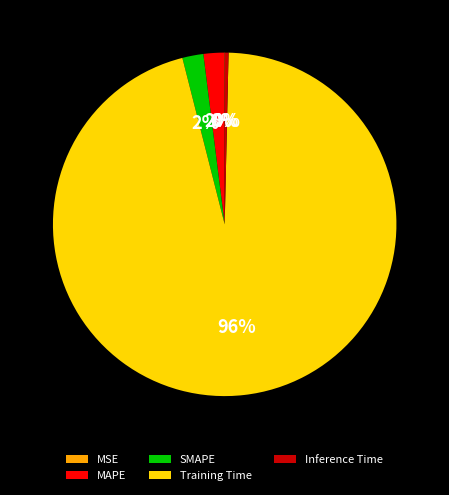

Between Inference Time and SMAPE, which is larger?

SMAPE